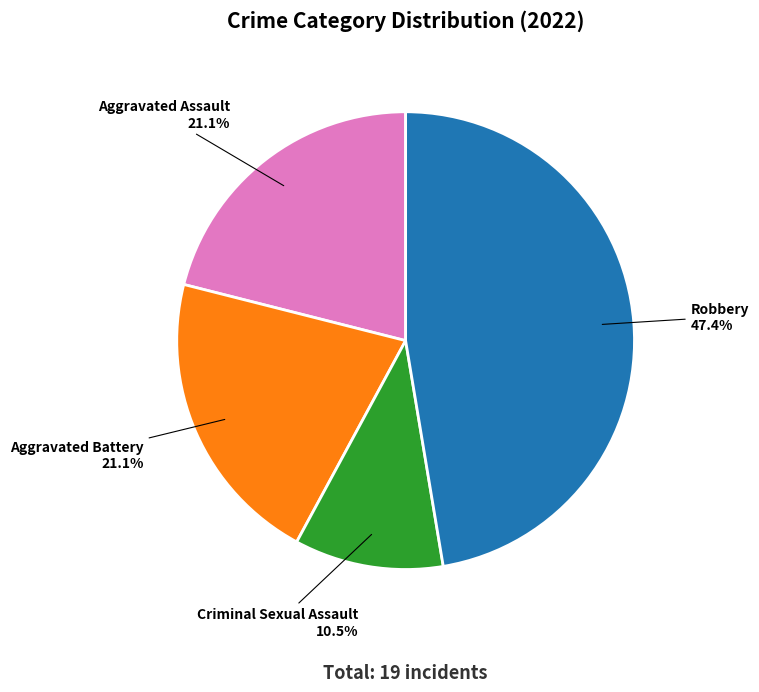

What percentage do Criminal Sexual Assault and Aggravated Assault together represent?

31.6%